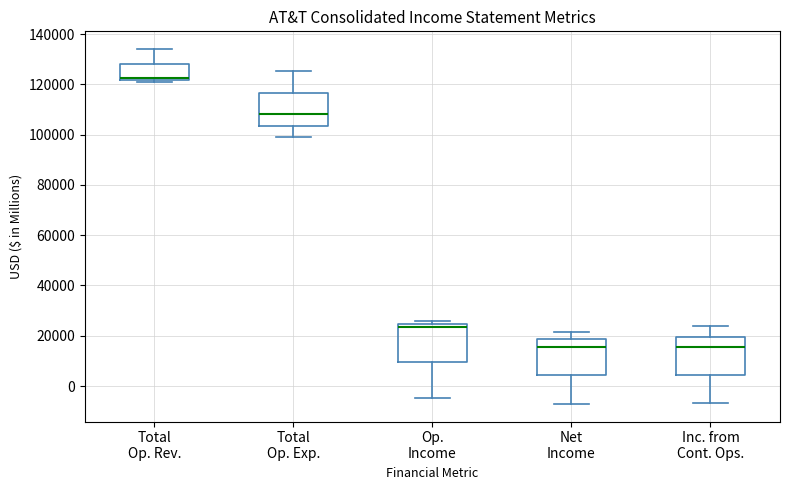

Which box's median line is the highest?

Total Op. Rev.